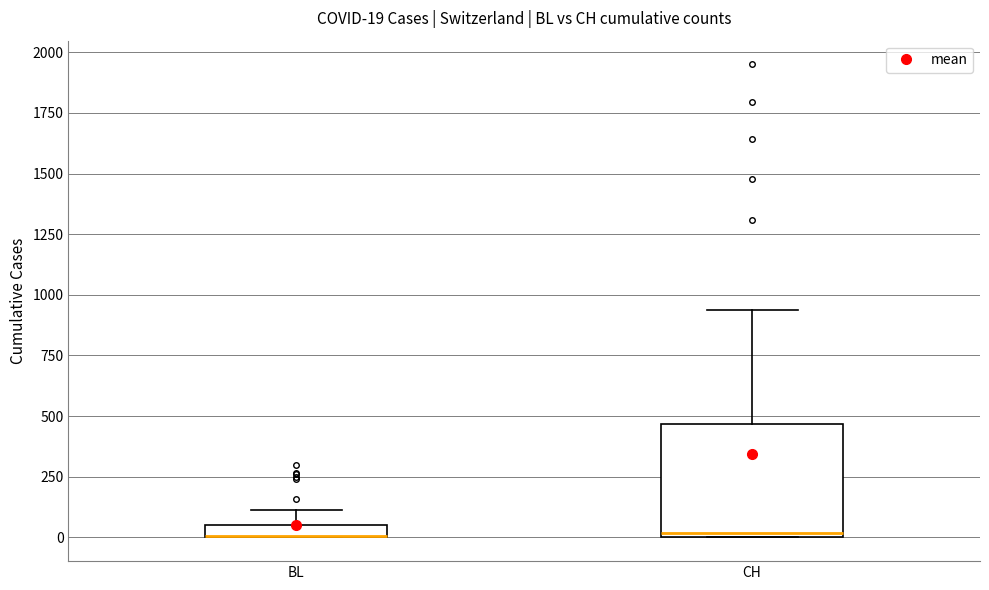

Comparing the boxes themselves (not the whiskers), which one is the tallest?

CH